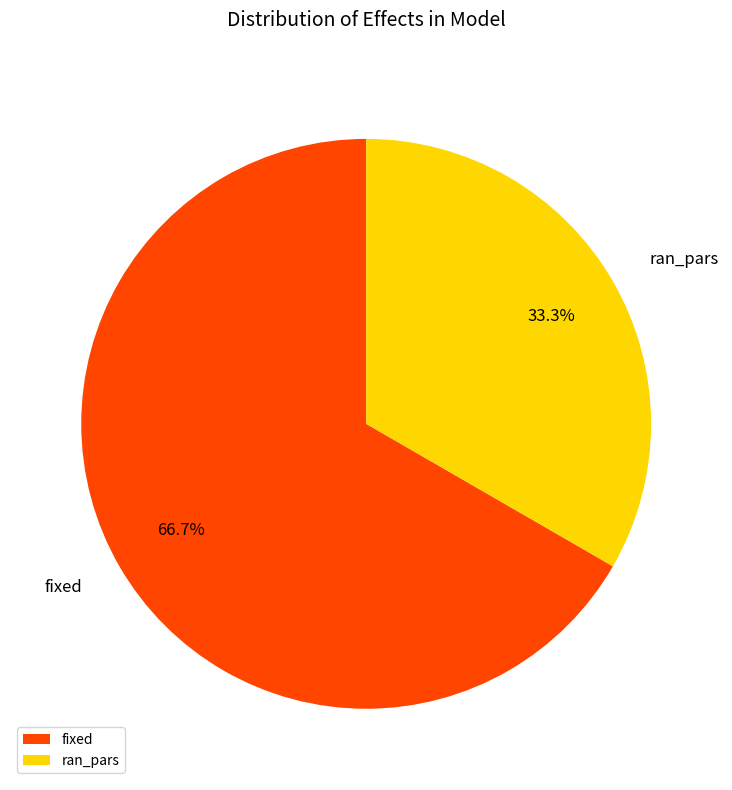

What percentage is the ran_pars slice, to the nearest percent?

33%